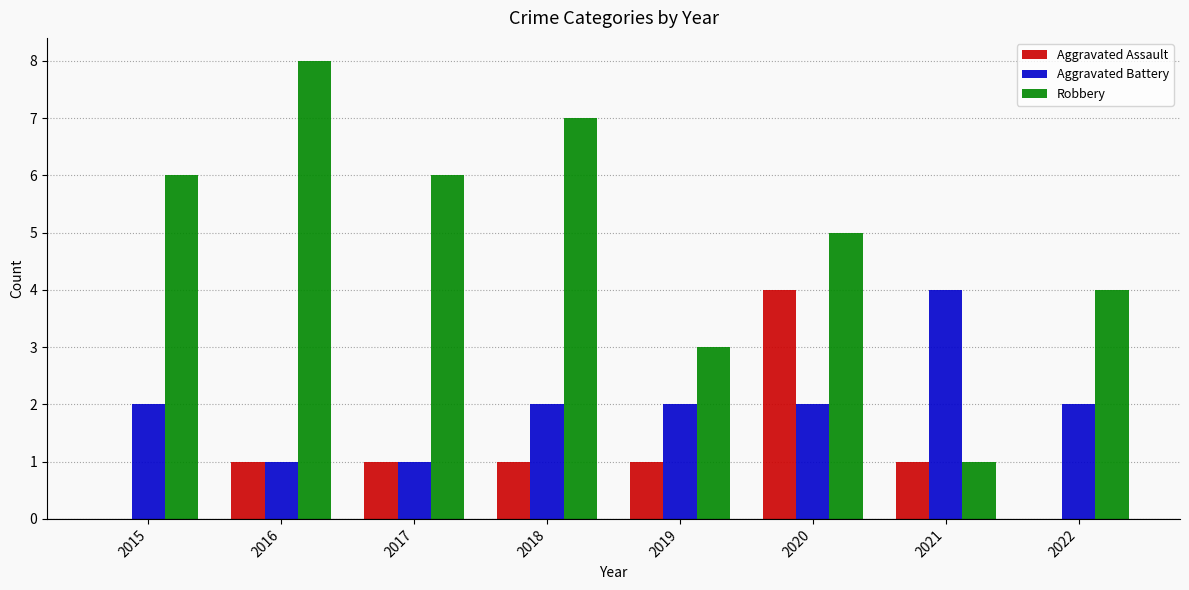

What is the sum of the Robbery values at 2020 and 2016?

13